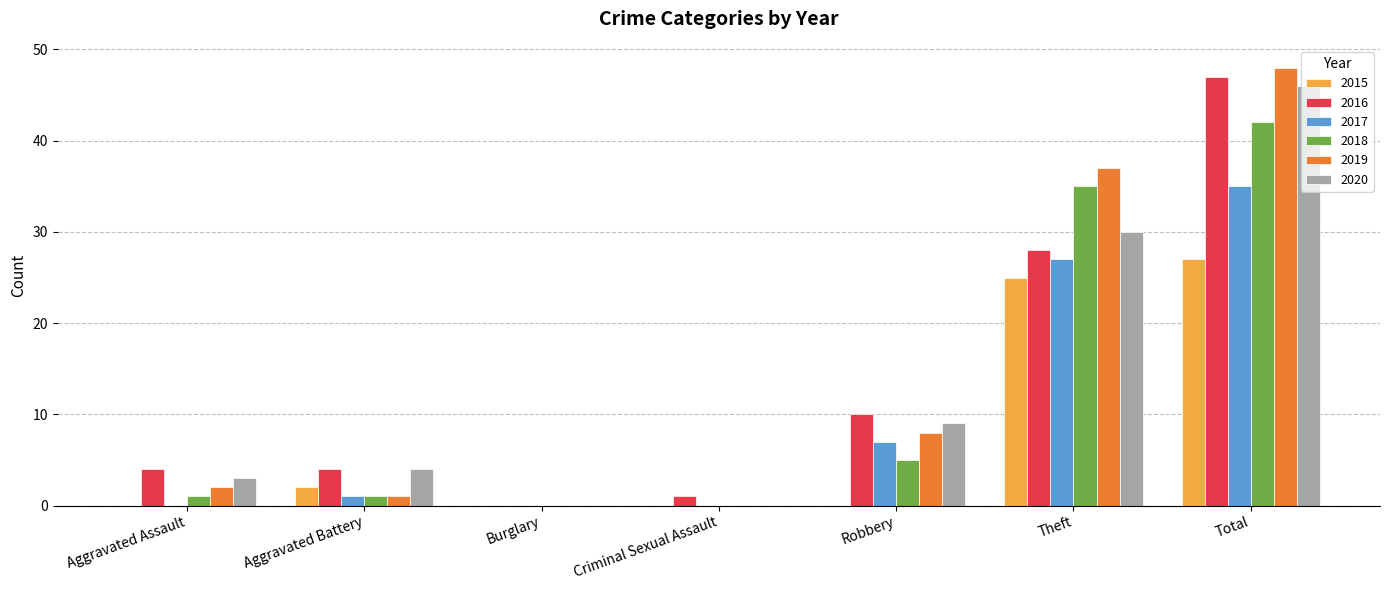

Which category has the highest value across all series?

Total